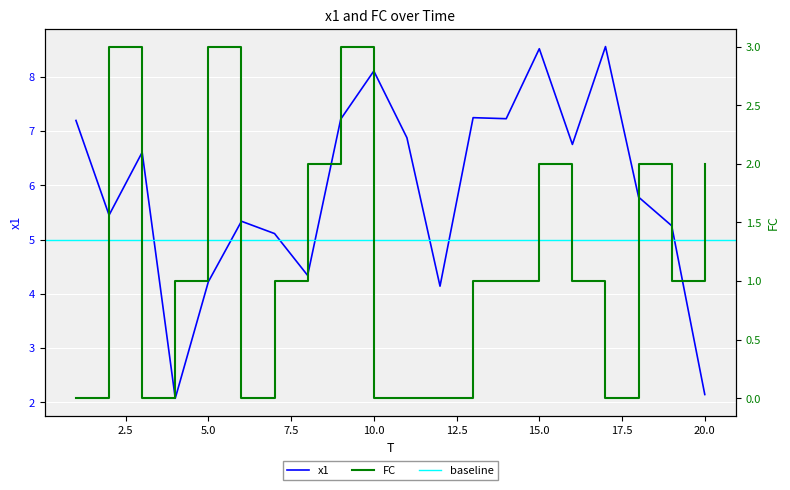

True or false: x1 and FC intersect in this chart.

False